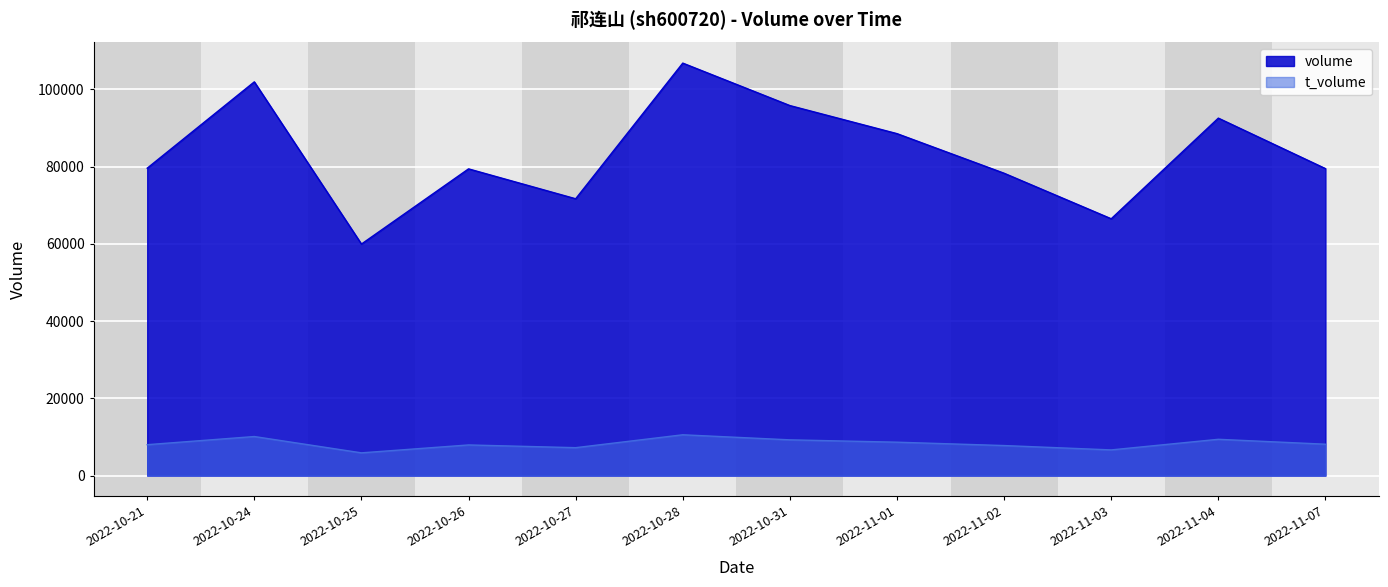

What is the difference between the volume values at 2022-10-27 and 2022-10-31?

24130